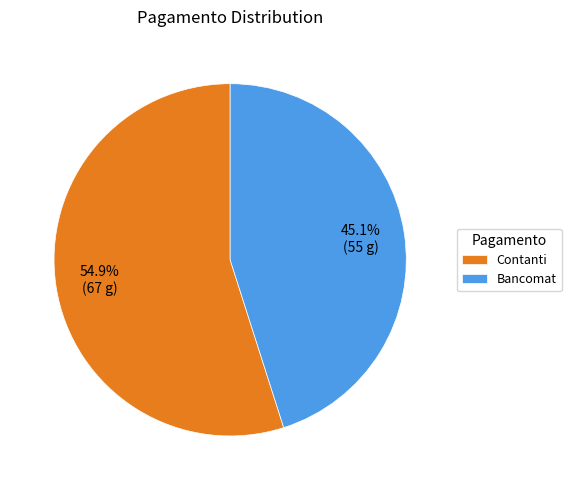

Count the number of slices in the pie.

2